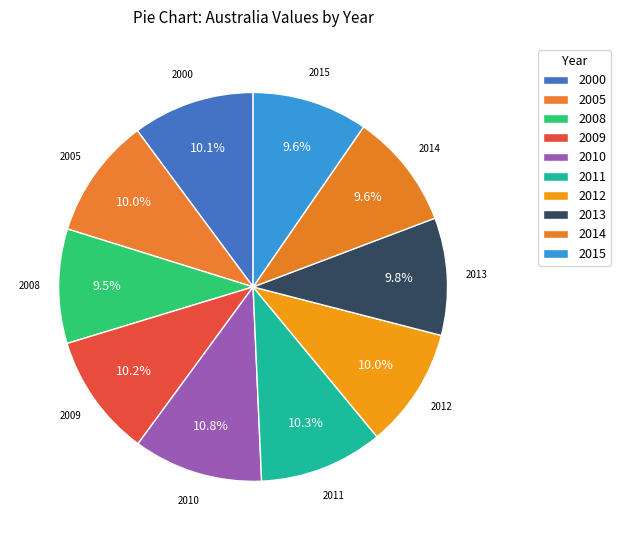

Count the number of slices in the pie.

10